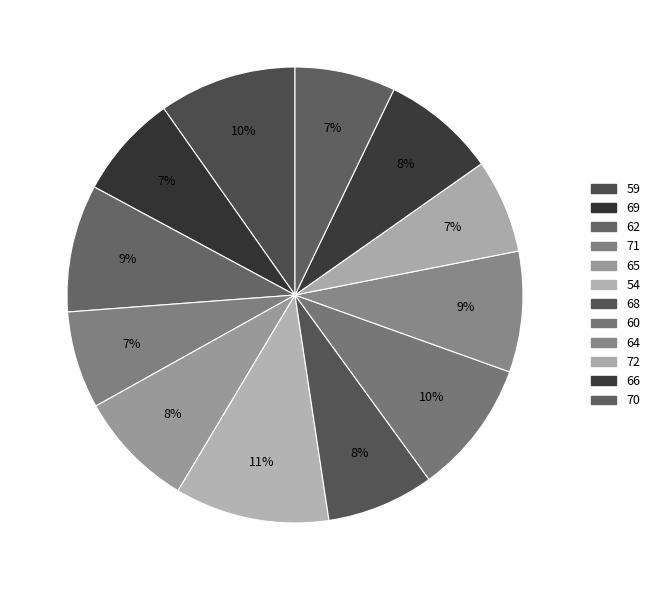

Count the number of slices in the pie.

12